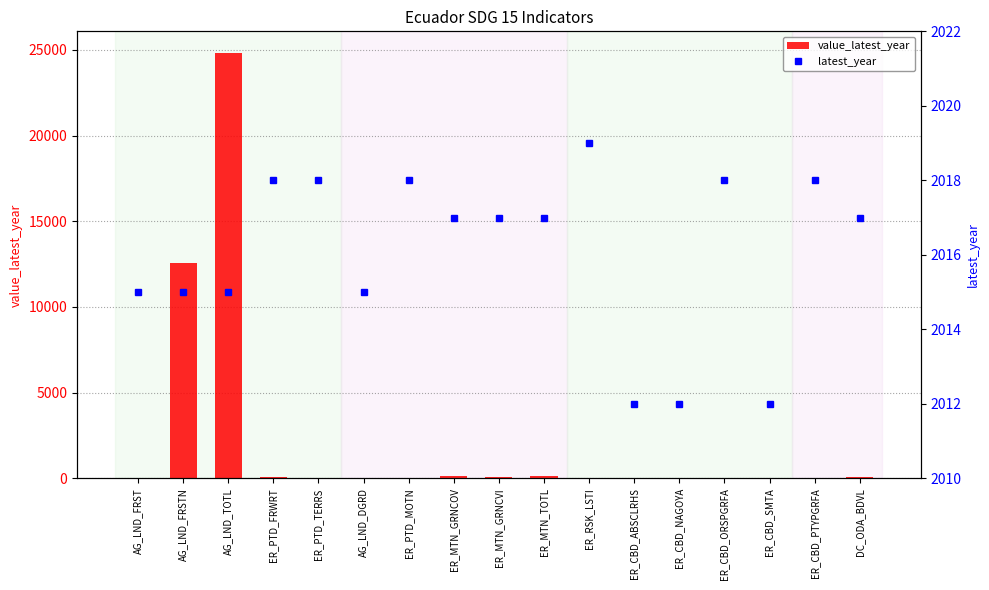

Which series has the widest spread of values?

value_latest_year